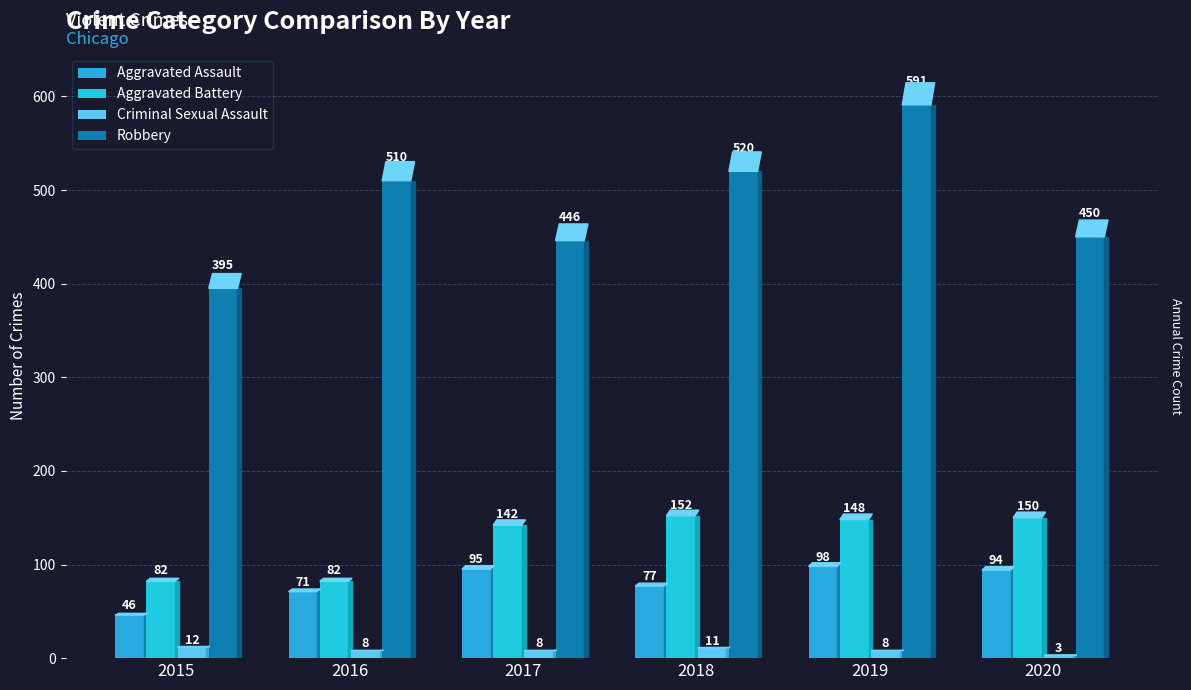

What is the value of the Aggravated Assault bar at the 3rd from the left?

95